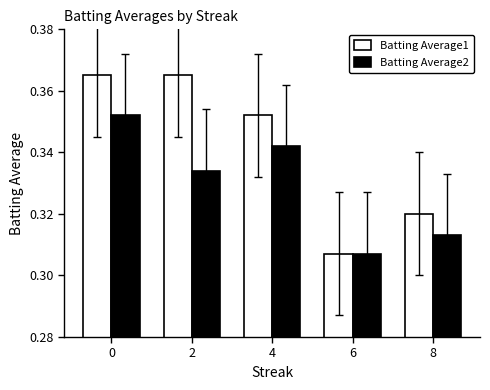

How many data points does each series have?

5